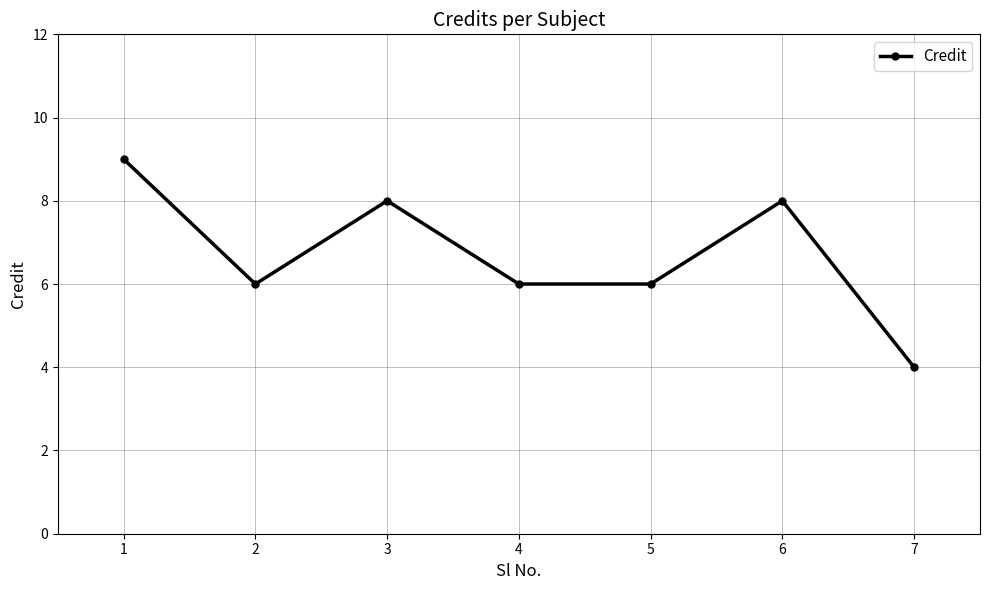

At which category does the chart reach its peak across all series?

1